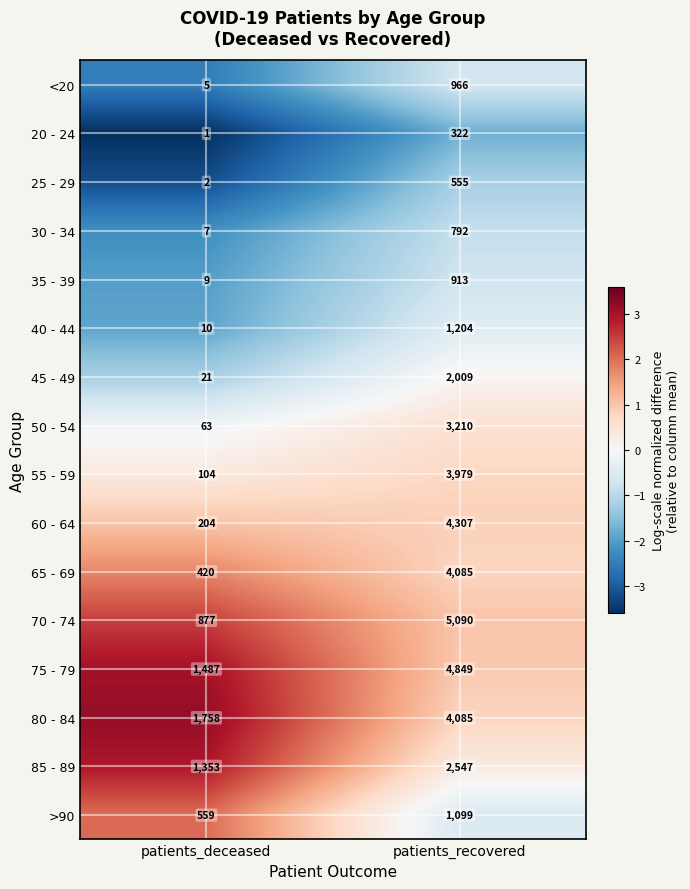

The 50 - 54 series shows 1542 at patients_recovered. True or false?

False